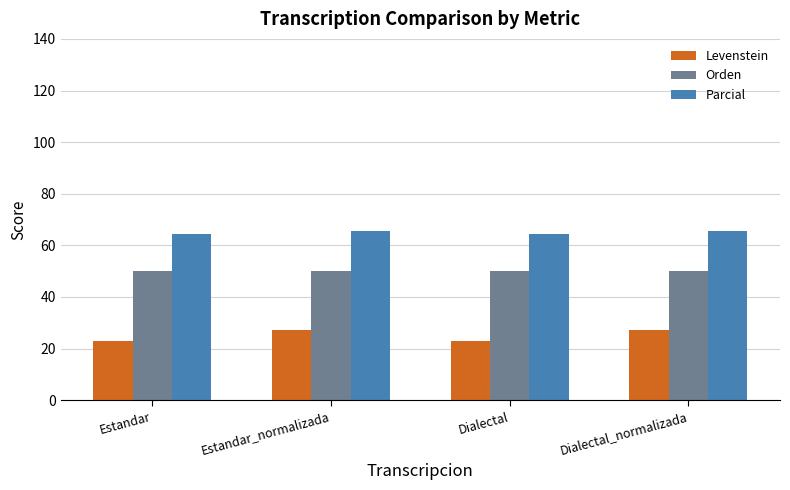

What is the sum of the Parcial values at Estandar_normalizada and Dialectal?

129.9